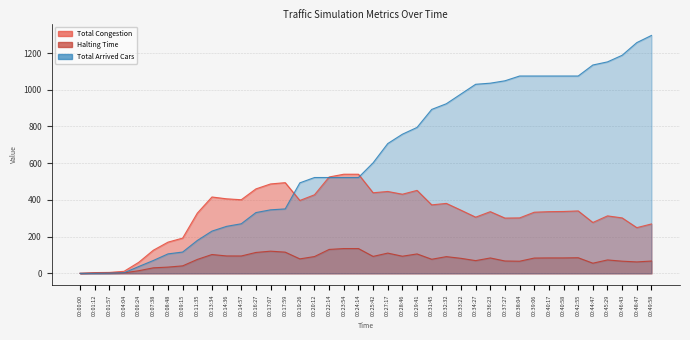

How many positive values does the Halting Time series have?

39